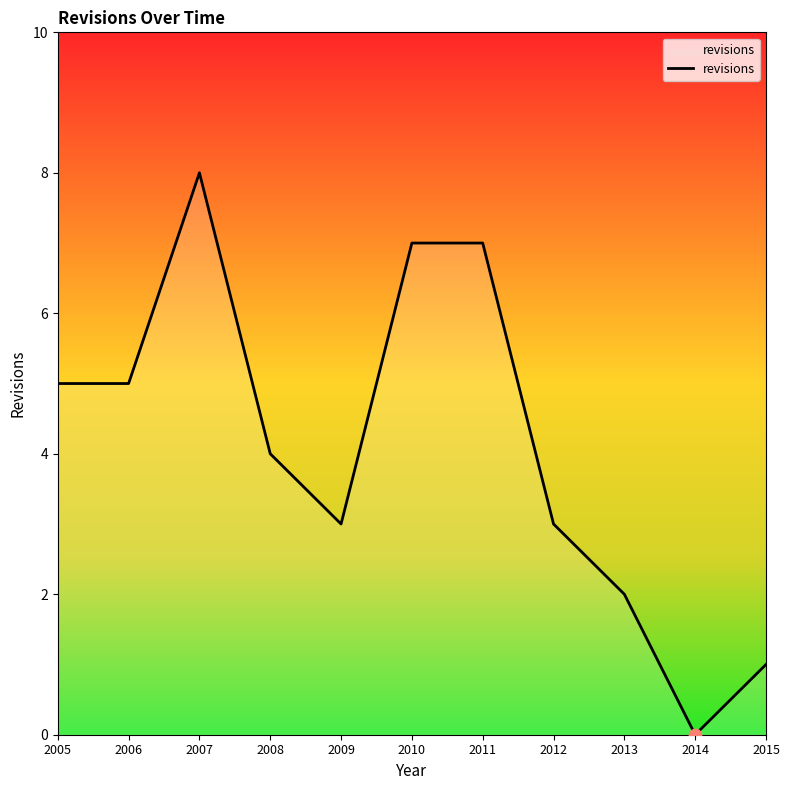

Between 2011 and 2006, which is larger?

2011